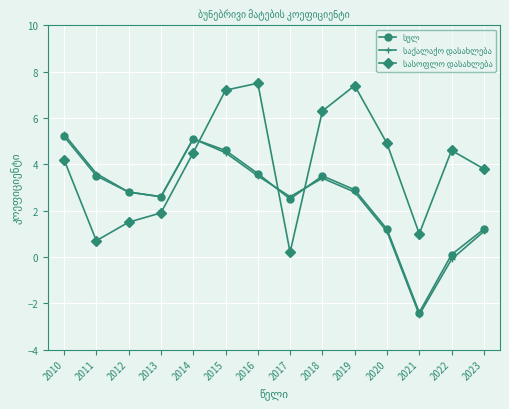

Which label corresponds to the smallest value in the chart?

2021